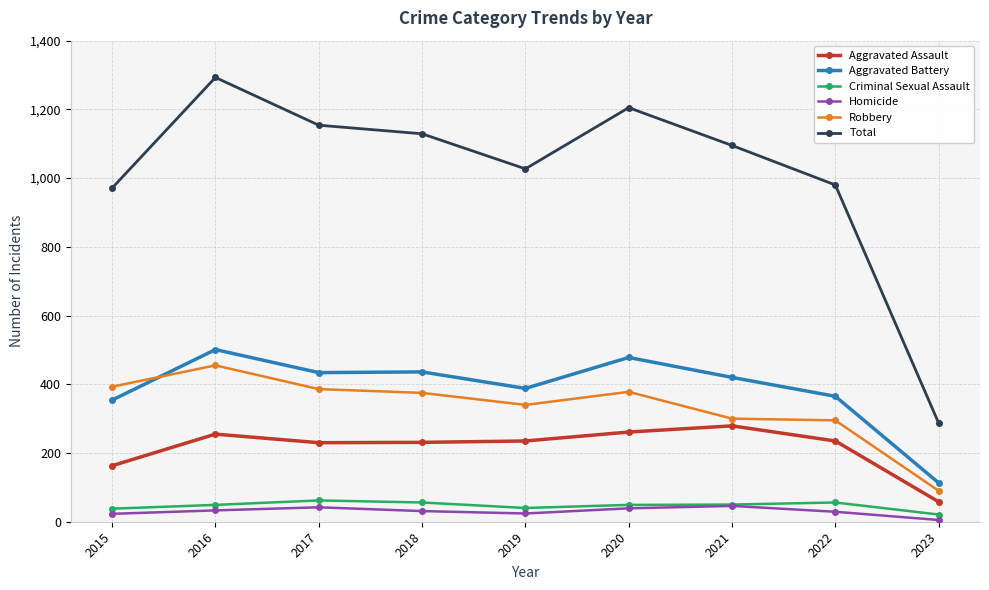

True or false: Robbery and Total intersect in this chart.

False